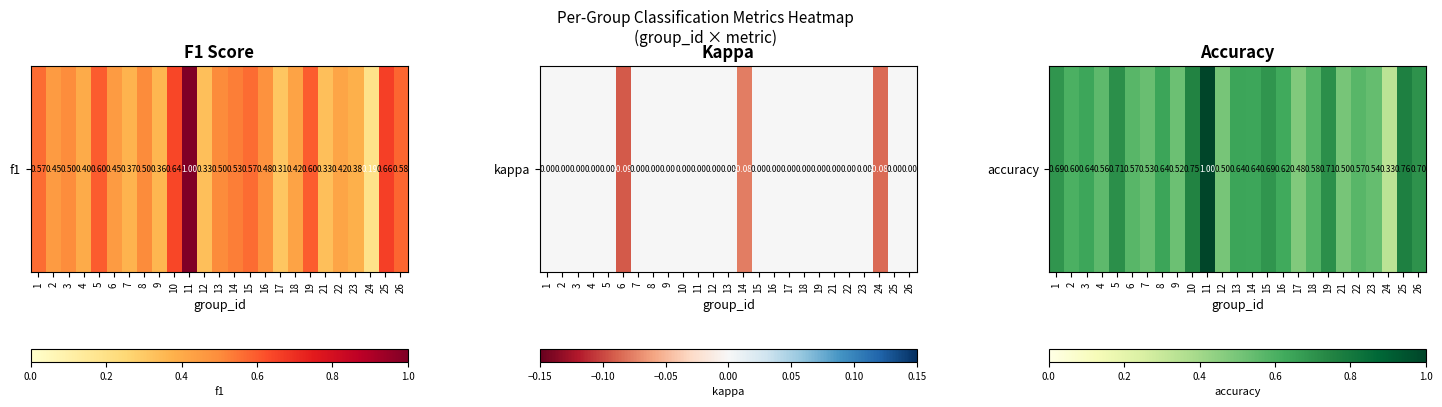

Is it true that the value at 21 is 0.1?

False